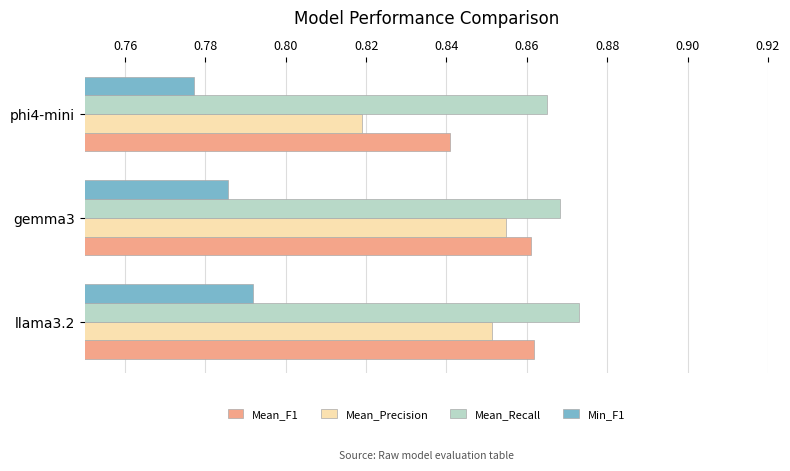

Rank the categories by Mean_Precision value from lowest to highest.

phi4-mini, llama3.2, gemma3